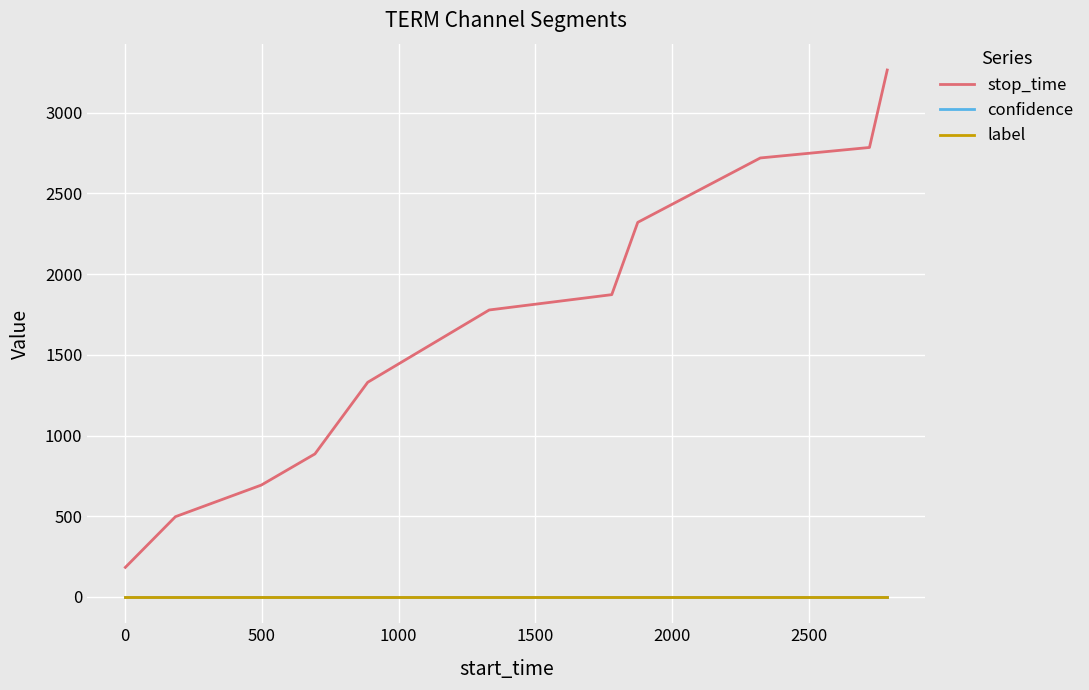

Which series has the largest range (max minus min)?

stop_time